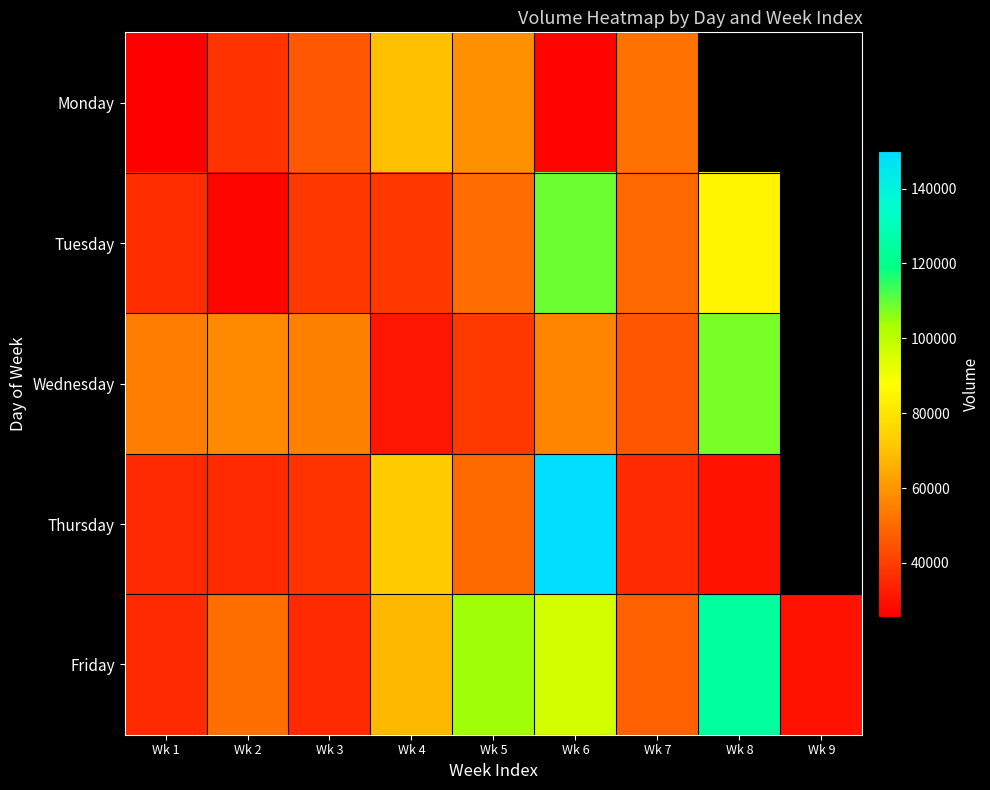

What is the minimum value for Wednesday?

30787.0